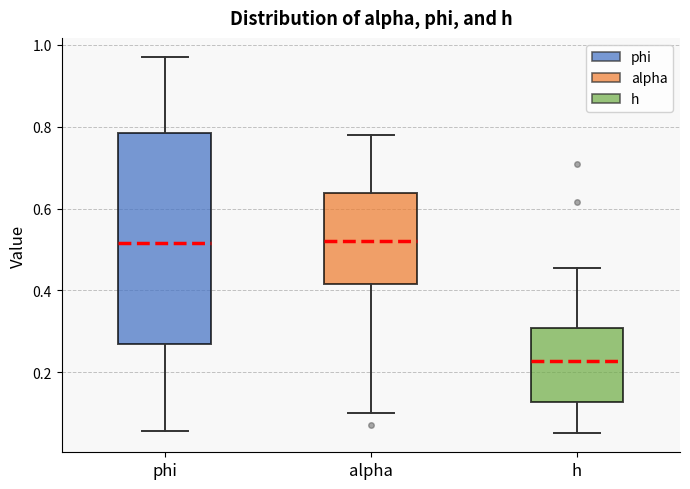

Comparing the boxes themselves (not the whiskers), which one is the tallest?

phi